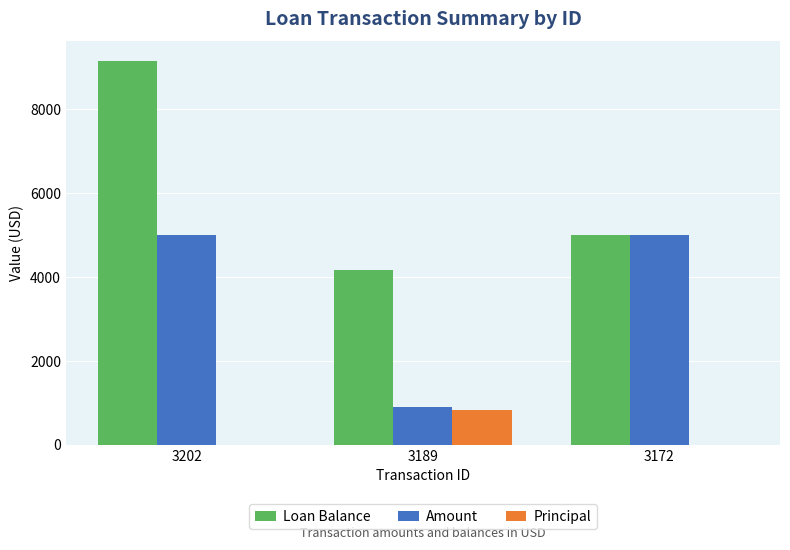

Reading left to right, what are all the values shown in this chart?

Loan Balance: 3202=9163.2	3189=4163.2	3172=5000.0
Amount: 3202=5000.0	3189=896.6	3172=5000.0
Principal: 3202=0.0	3189=836.8	3172=0.0